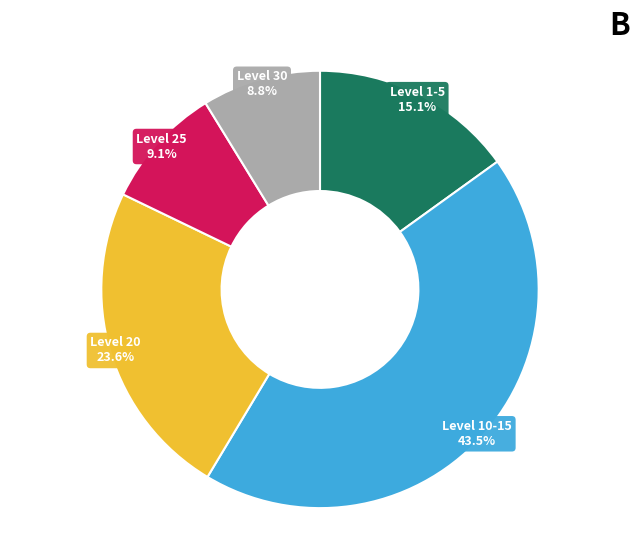

Does any single category account for the majority?

No